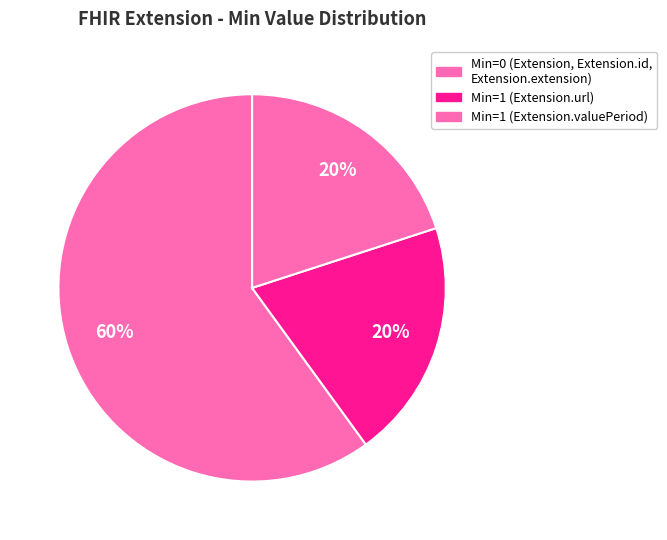

Count the number of slices in the pie.

3